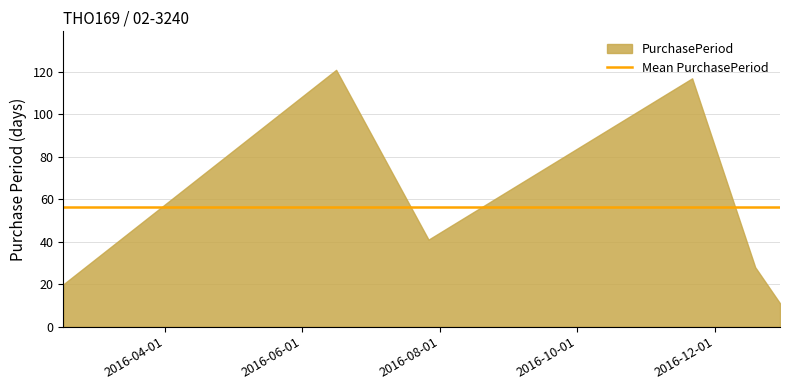

True or false: there are more than 2 points higher than both neighbors.

False